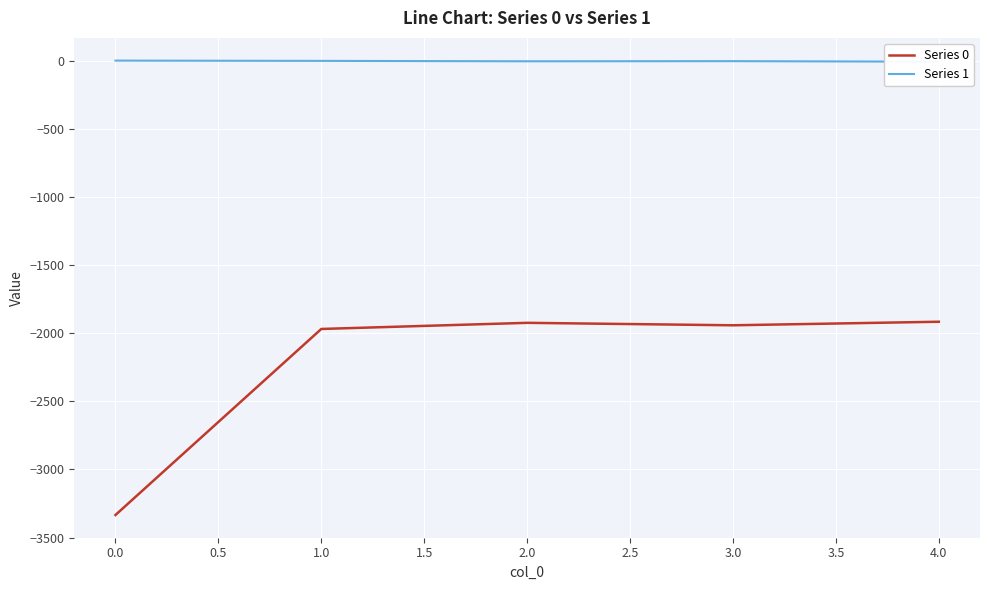

How many data points in Series 0 are less than -1942?

2